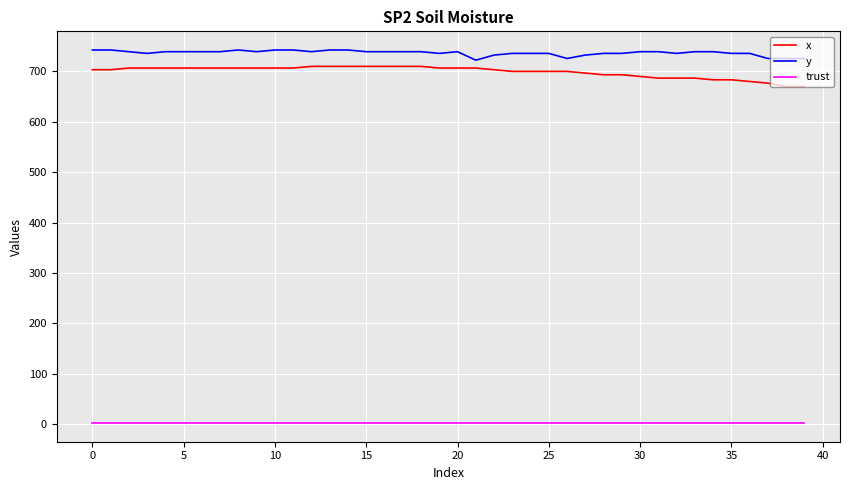

What is the greatest value displayed?

742.5